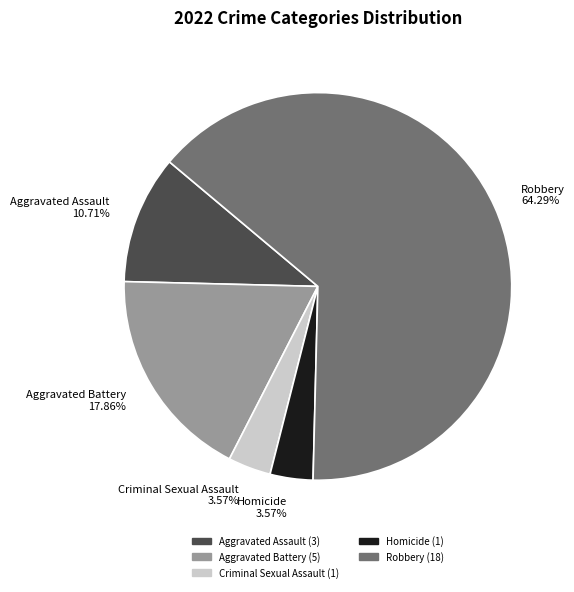

To the nearest percent, what portion does Robbery represent?

64%